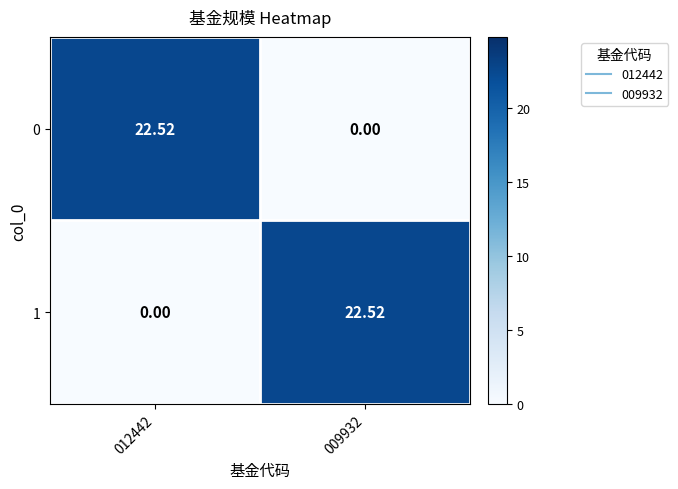

At which category is the sum across all series the highest?

012442